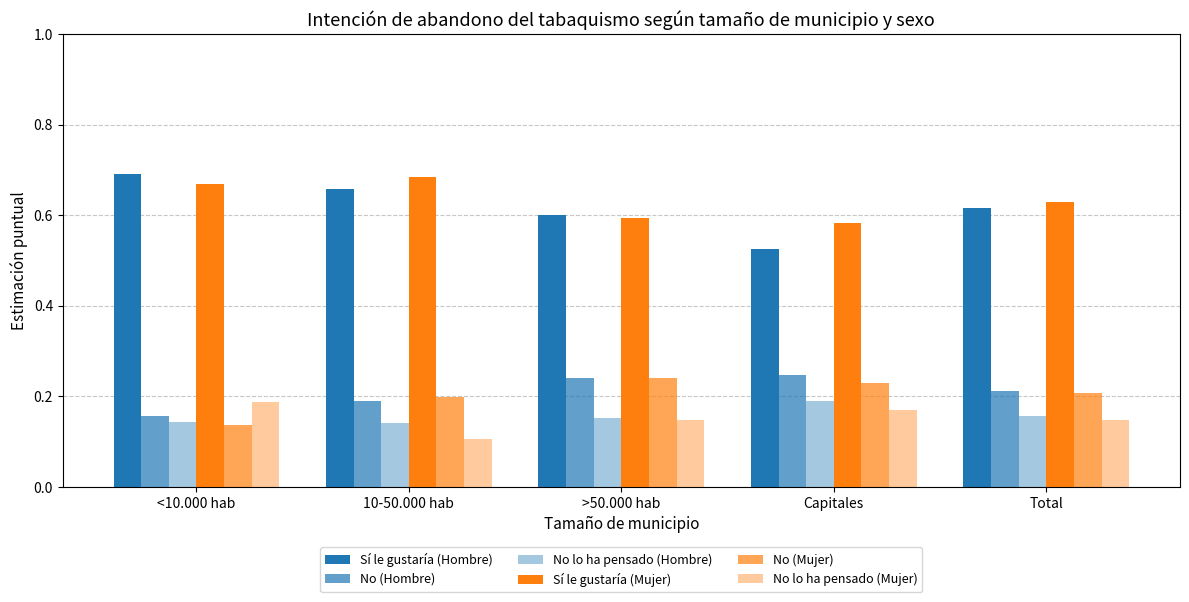

Count the number of data series in this chart.

6